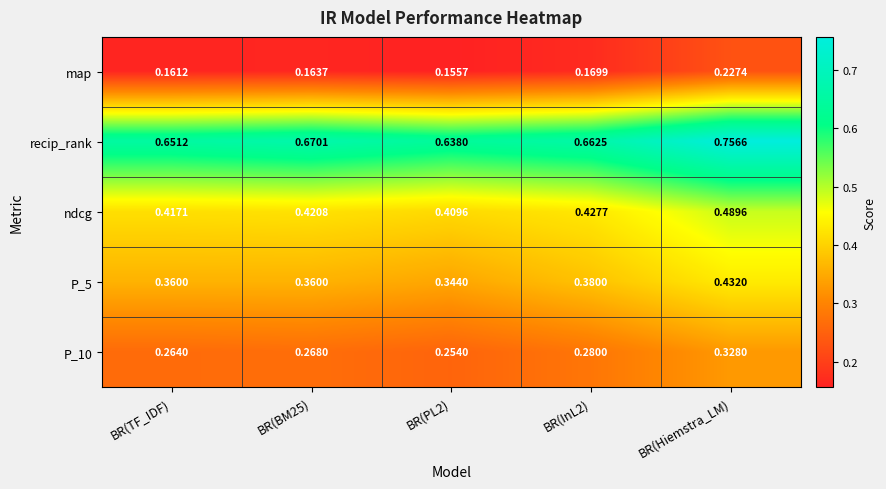

Which category has the highest value across all series?

BR(Hiemstra_LM)